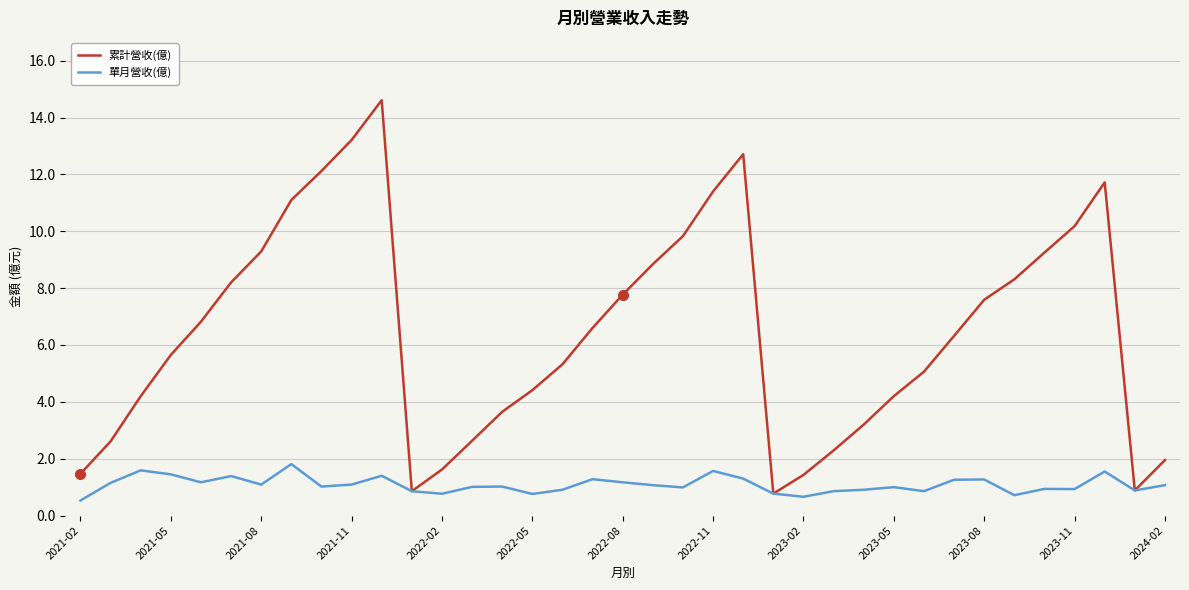

Which series has the largest total across all categories?

累計營收(億)